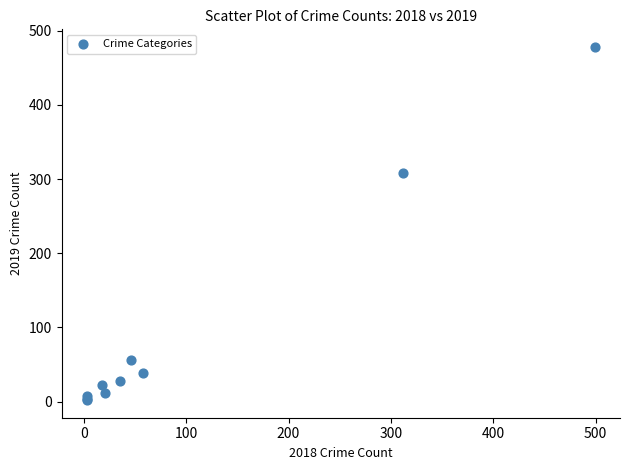

What Y value in the scatter plot is closest to 240?

308